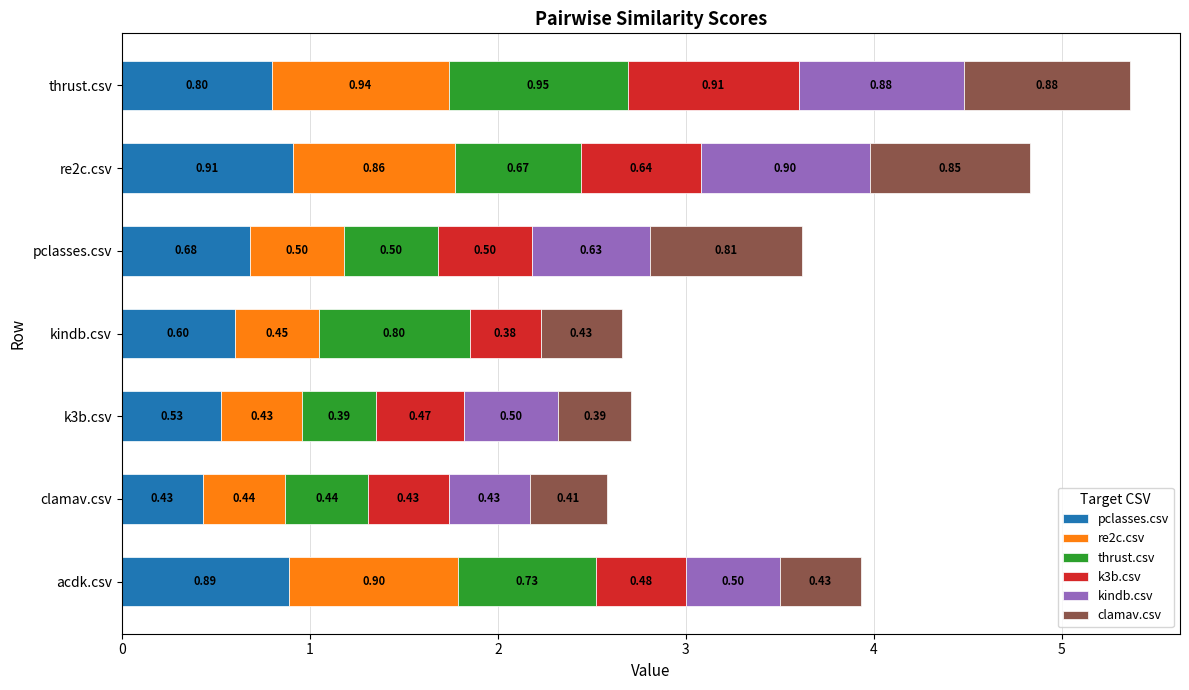

What is the sum of all pclasses.csv values?

4.8